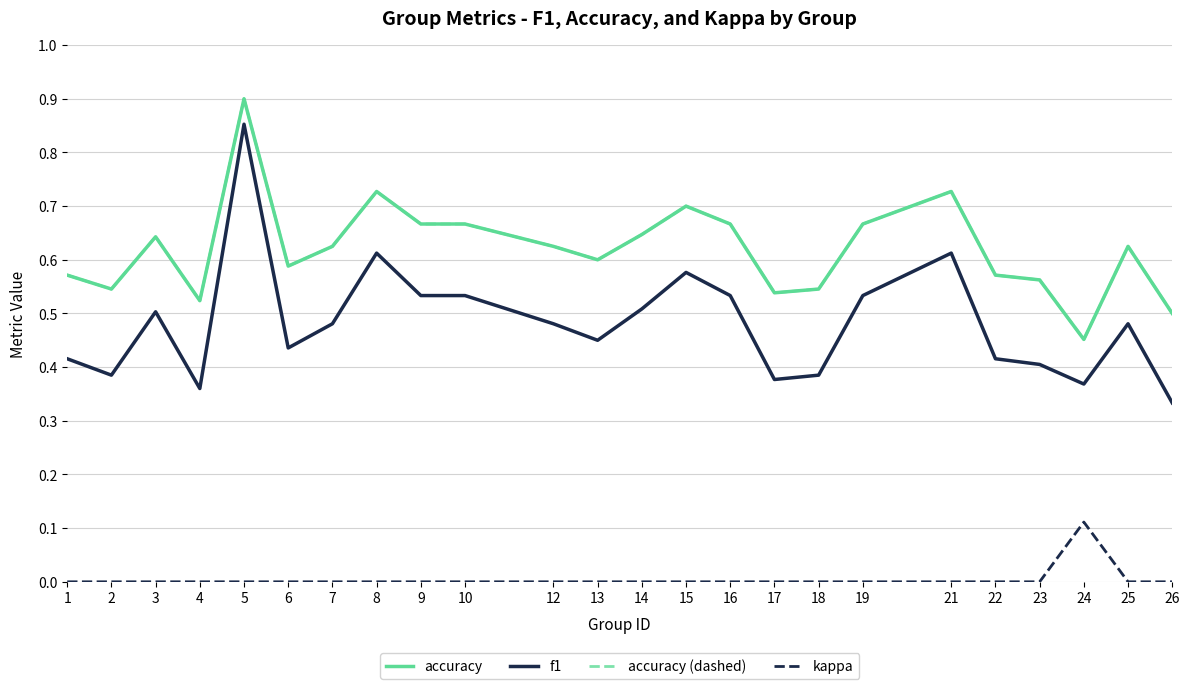

Count the kappa values in the range 0 to 1.

24